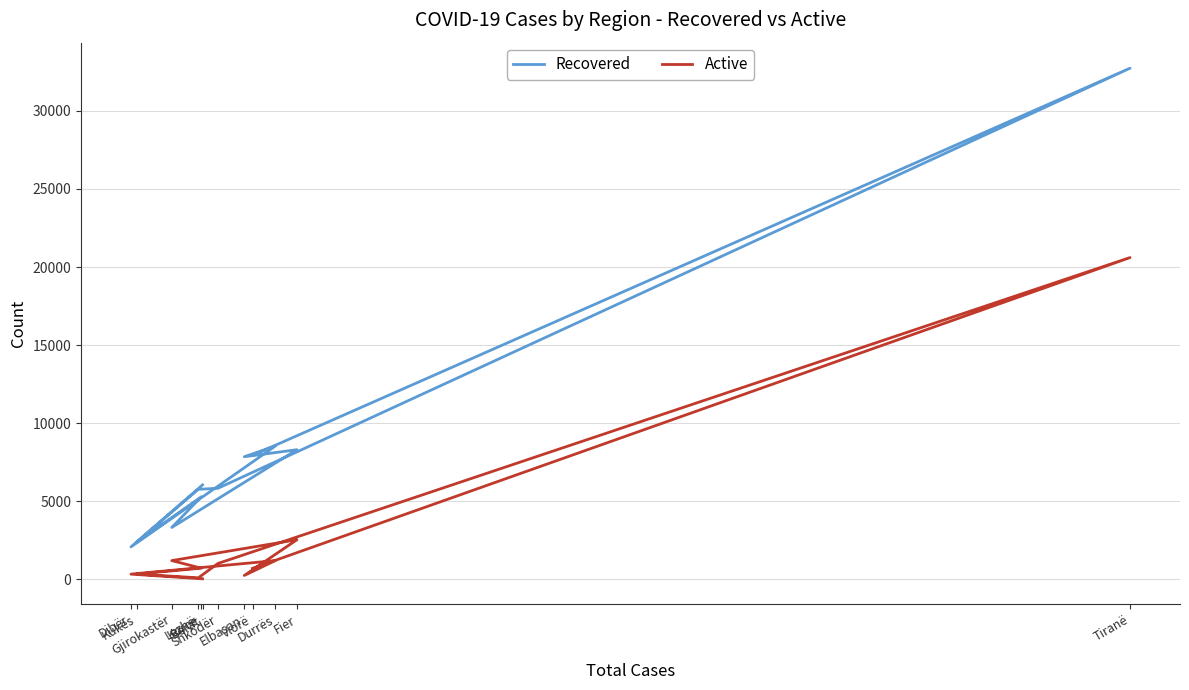

Which category has the highest value in the Recovered series?

Tiranë